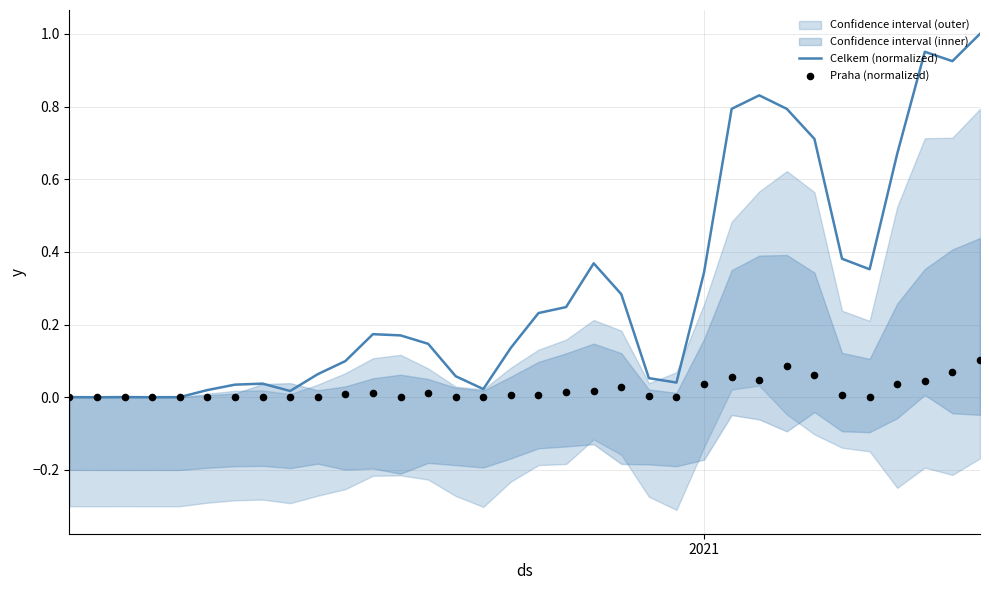

Which series has the largest Y range (max minus min)?

Celkem (normalized)